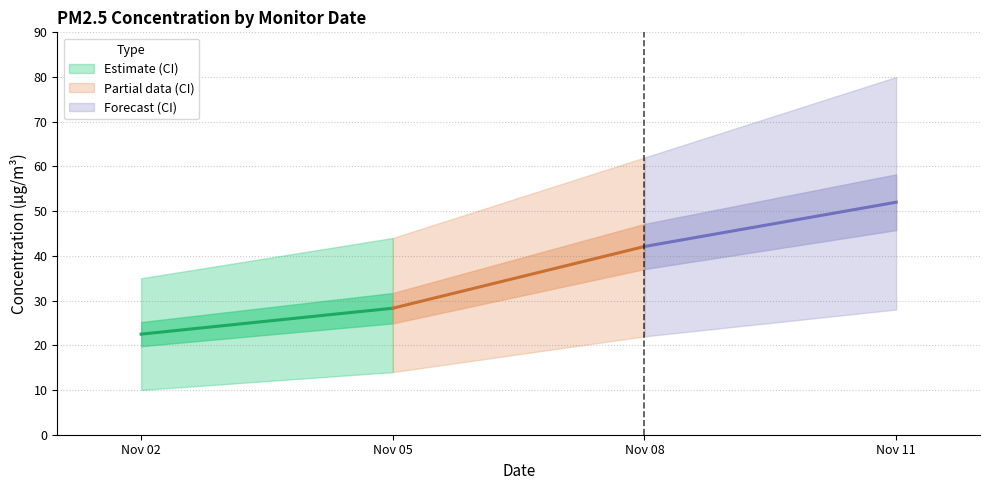

How many values in the Partial data (mean) series exceed 42?

1